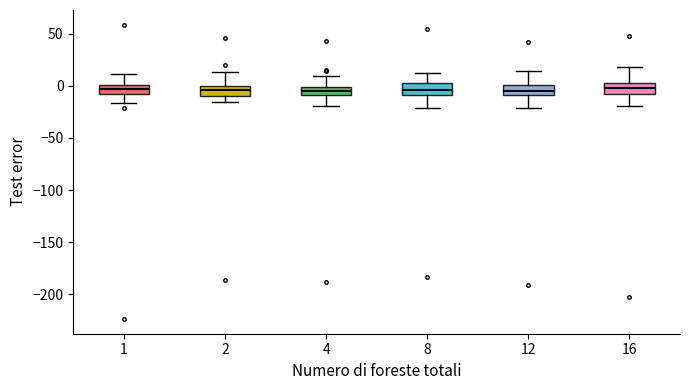

Where does the lower whisker of the box at x = 12 end on the y-axis? The values are not printed on the chart, so give them approximately, as read against the axis.

-20